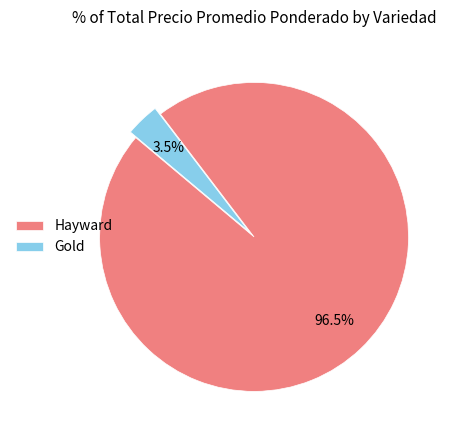

How many segments does this pie chart have?

2